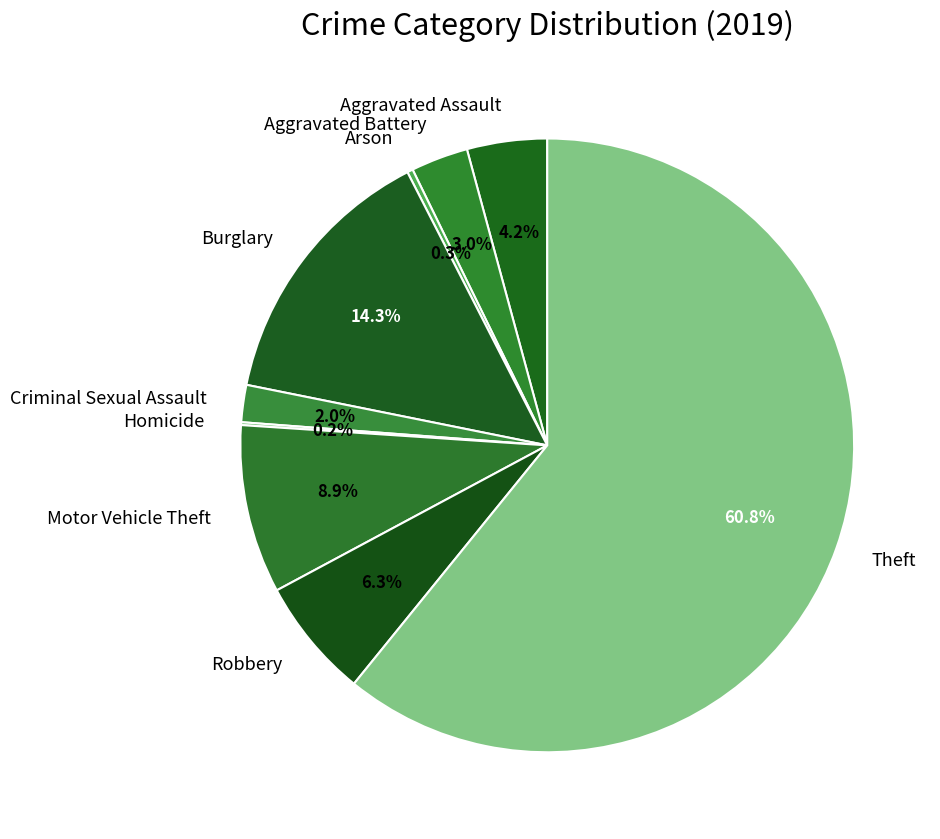

Between Criminal Sexual Assault and Aggravated Battery, which is larger?

Aggravated Battery